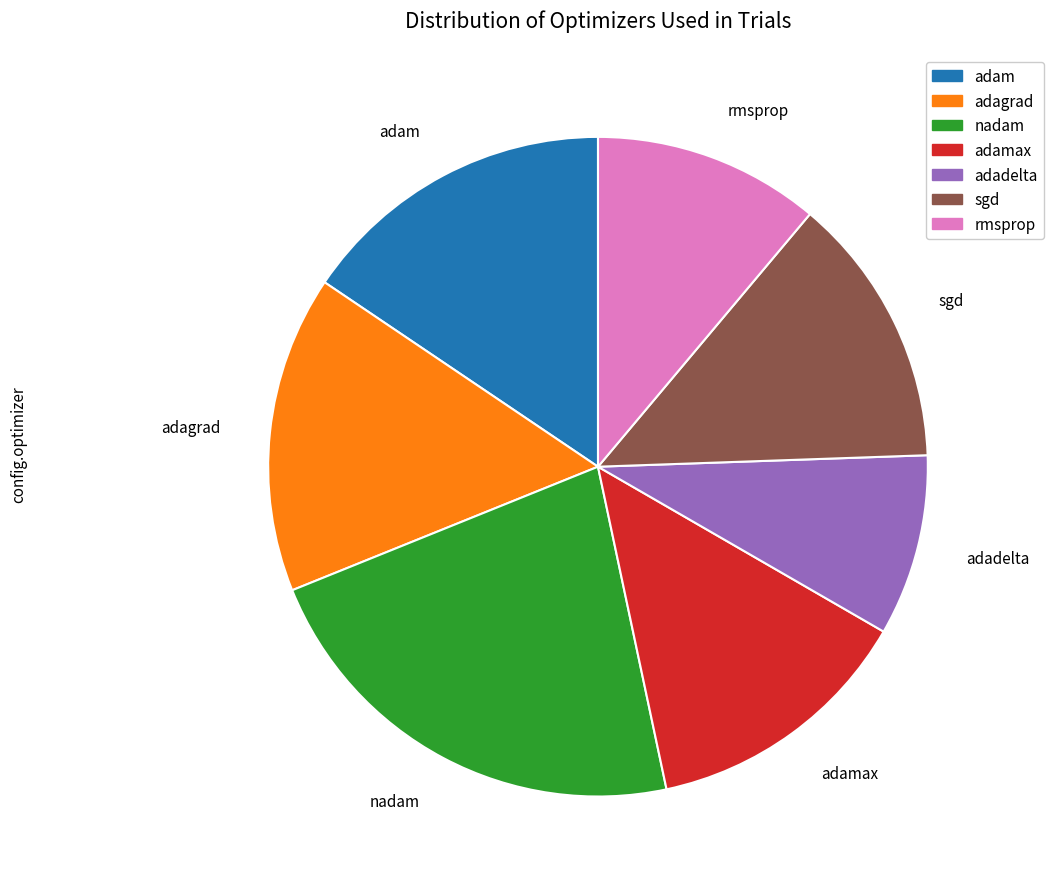

Which slice is the smallest?

adadelta